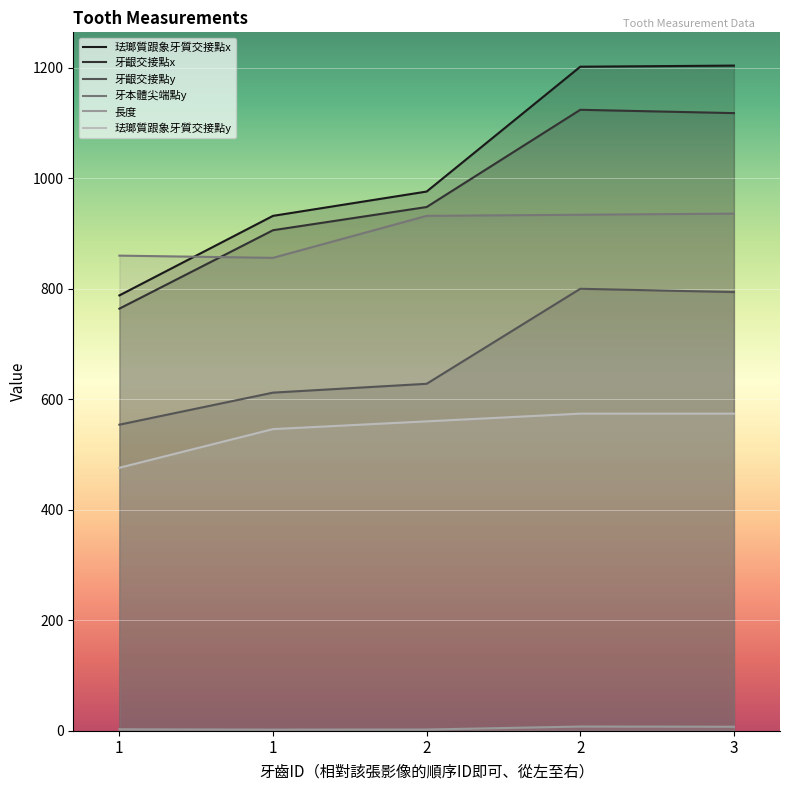

Where does the 牙本體尖端點y series first go above 932?

2